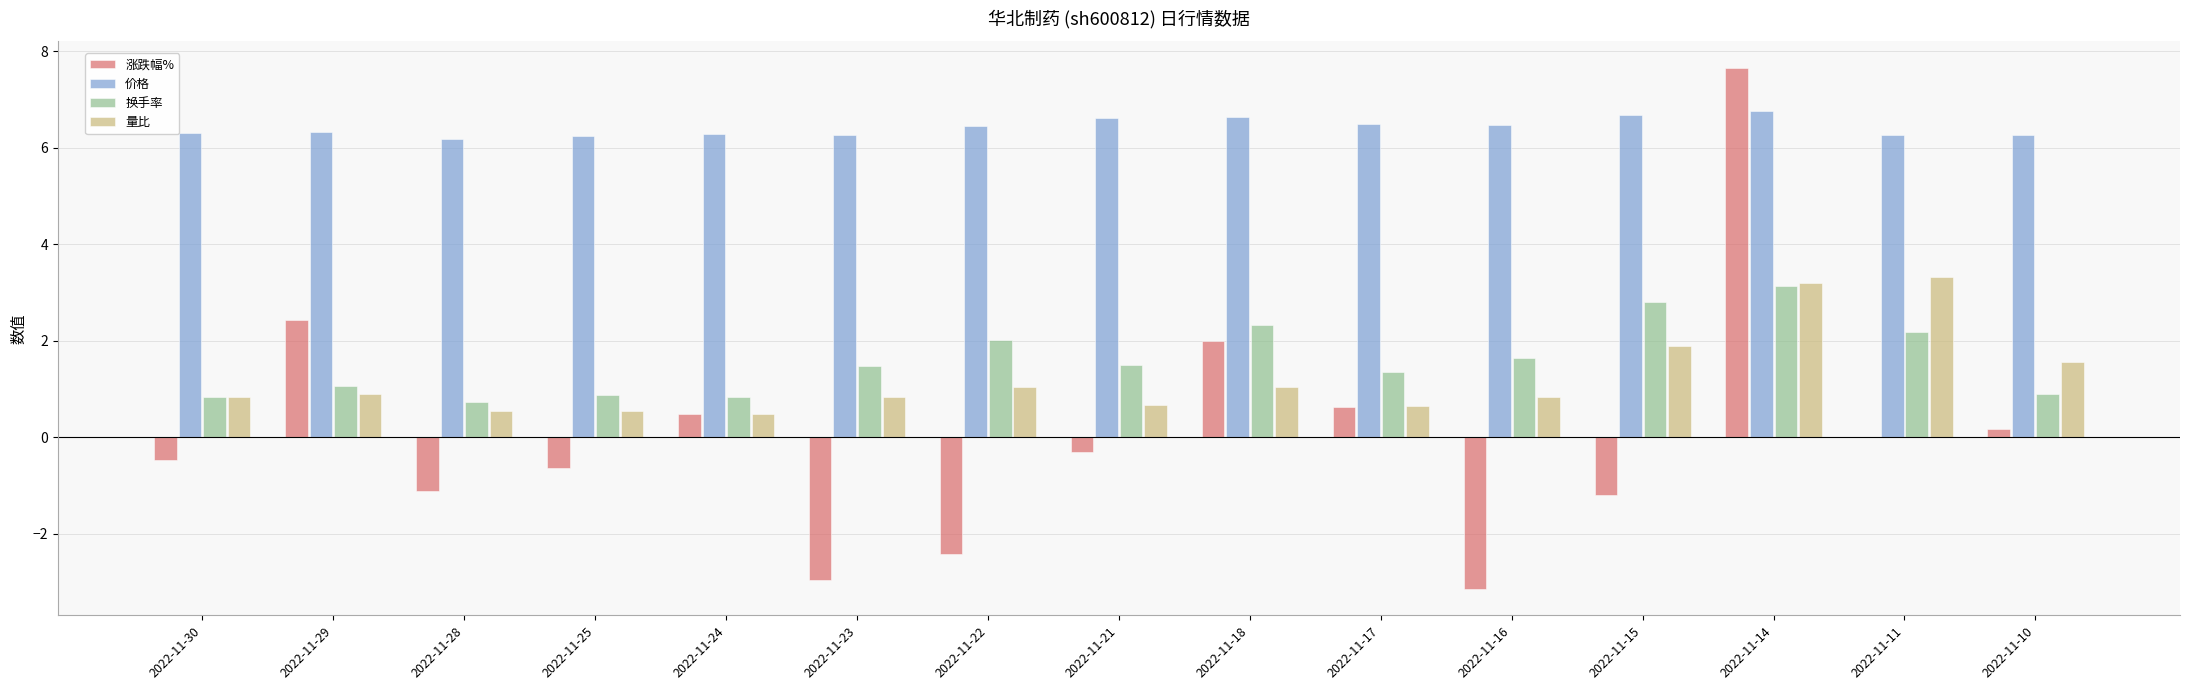

What is the sum of all 涨跌幅% values?

1.1